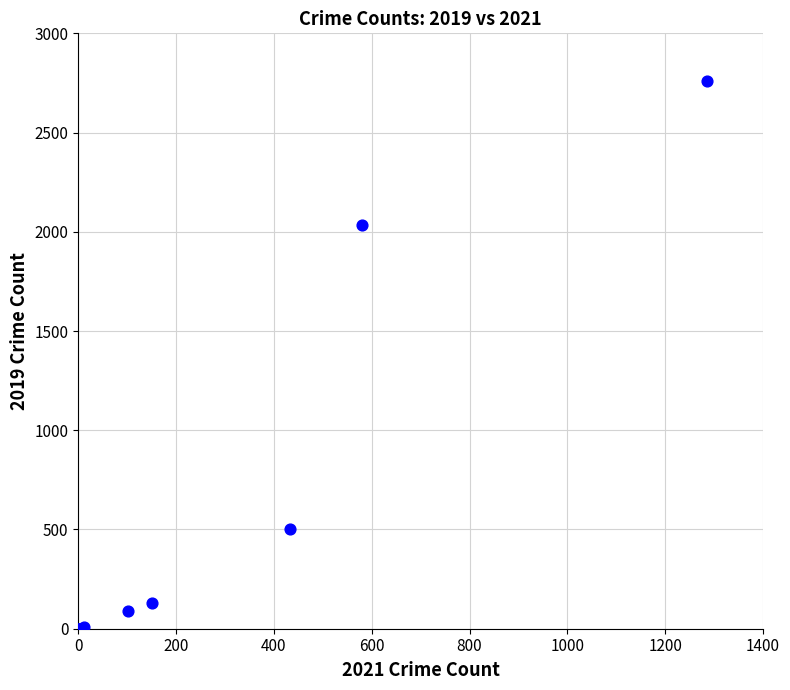

What Y value in the scatter plot is closest to 1381?

2032